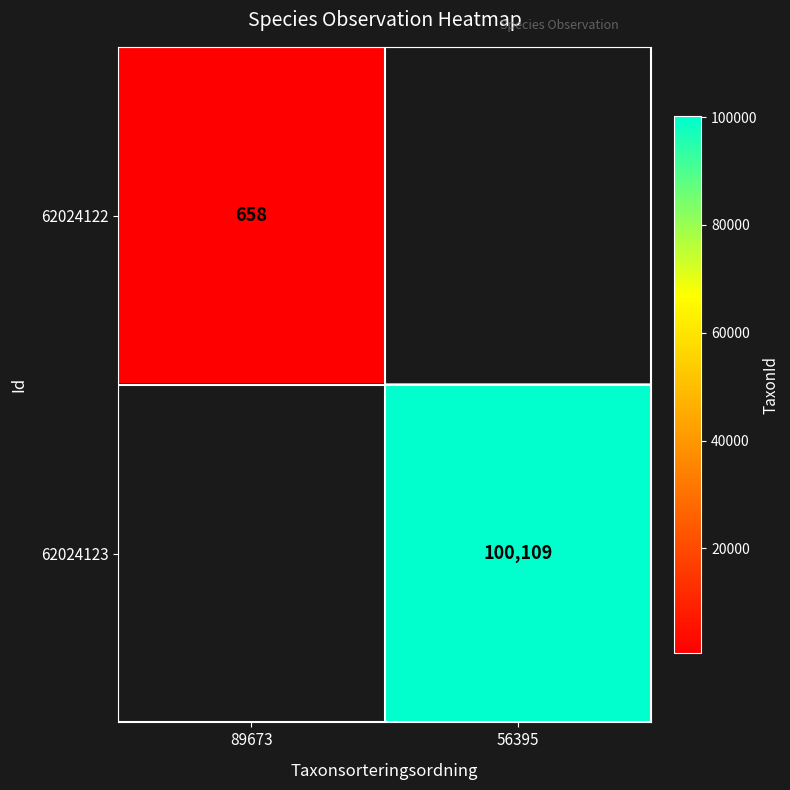

The 62024122 series shows 658 at 89673. True or false?

True